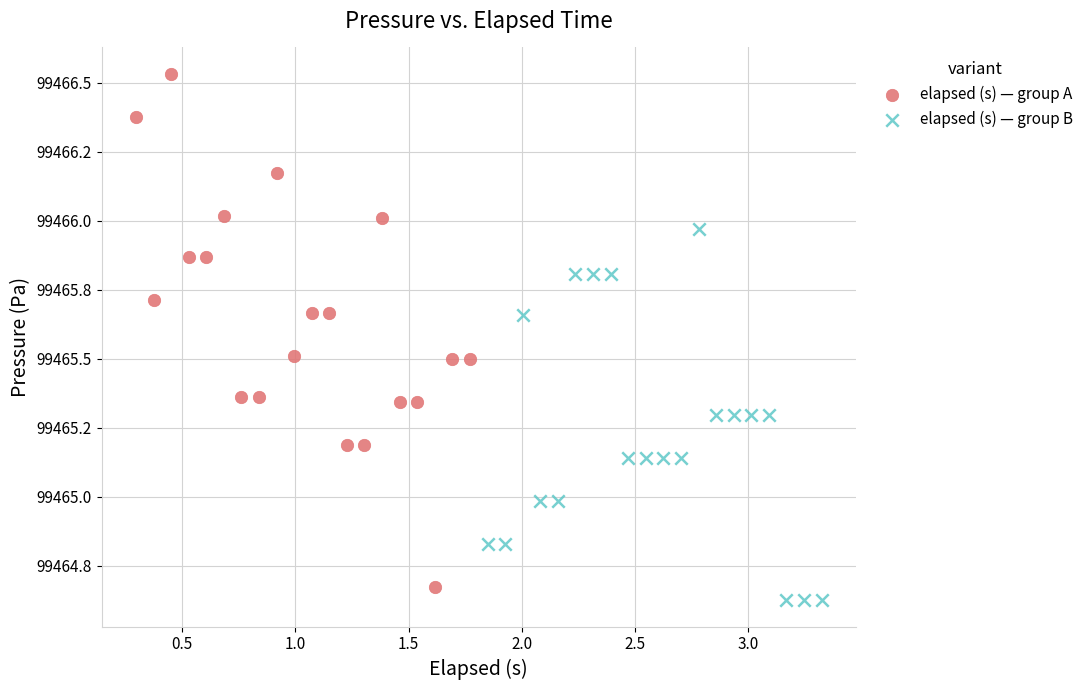

Which series reaches the maximum Y coordinate?

elapsed (s) — group A